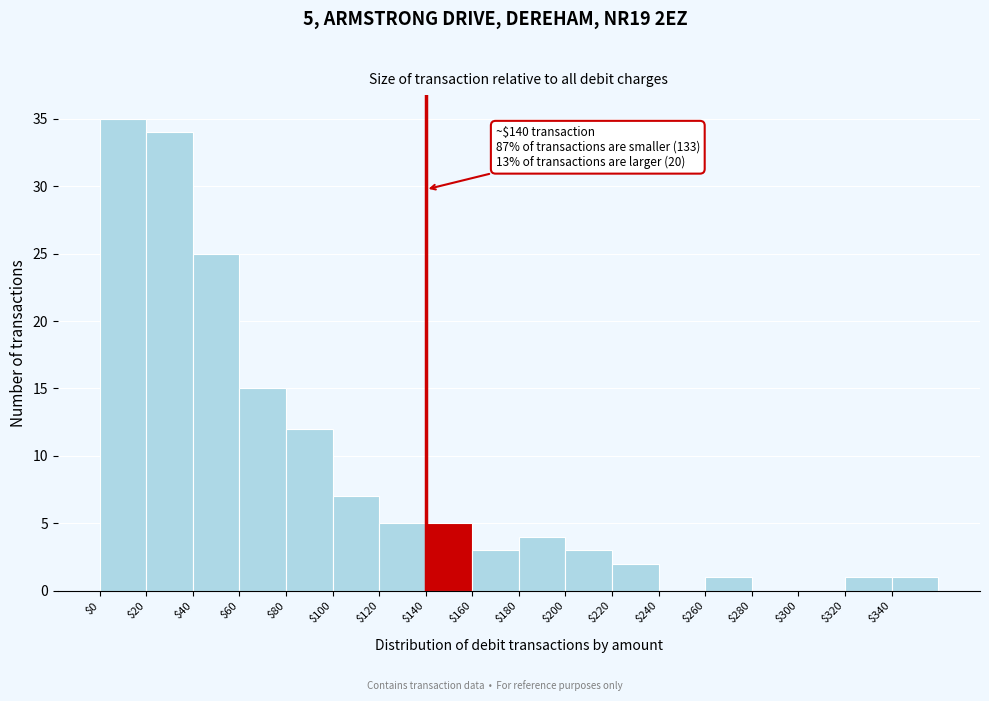

Over which range of the x-axis is the bar tallest?

0 to 20